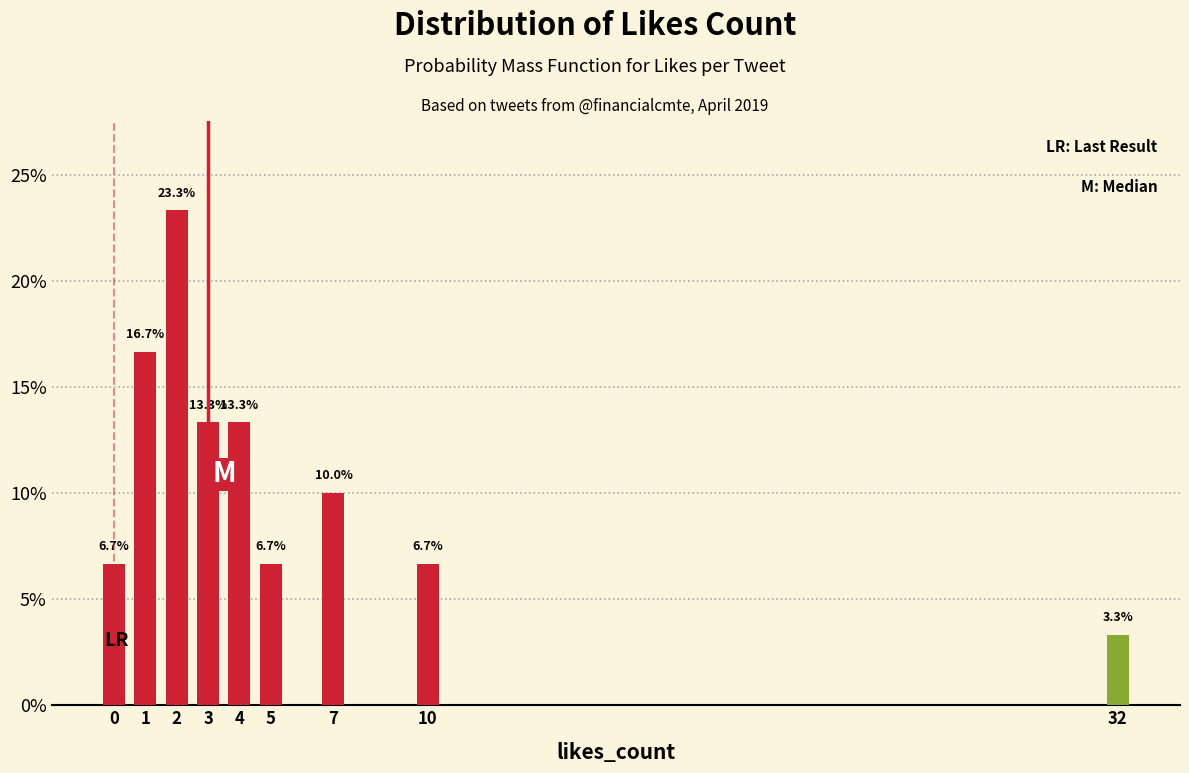

Reading left to right, what are all the values shown in this chart?

6.7	16.7	23.3	13.3	13.3	6.7	10.0	6.7	3.3